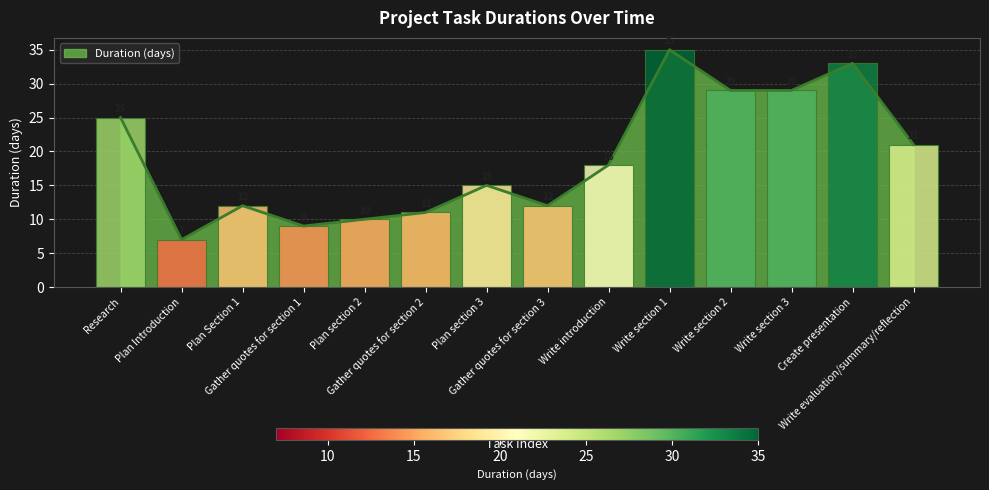

What is the change in value from Gather quotes for section 2 to Write section 1?

+24